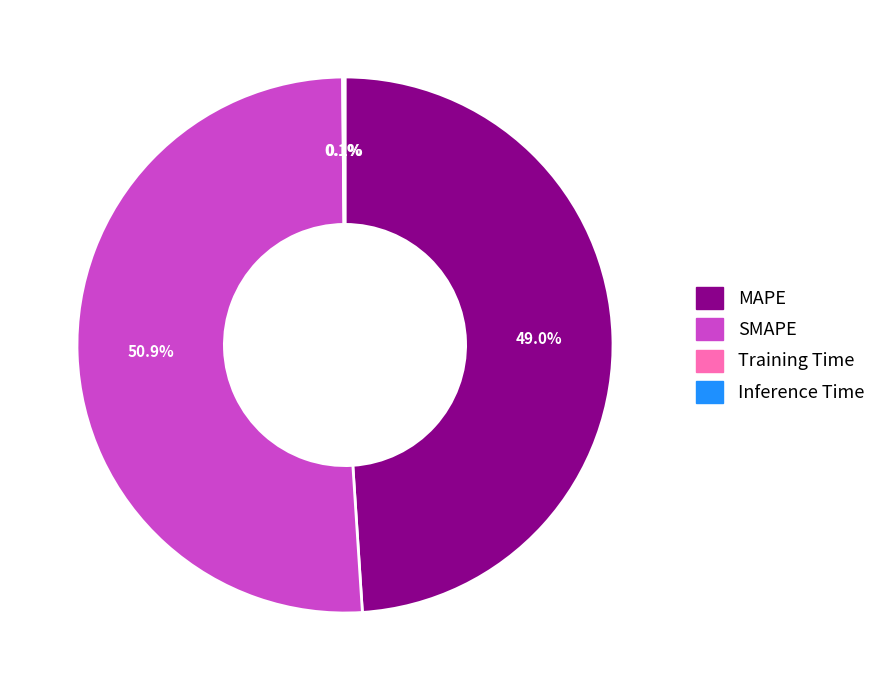

What is the largest slice in the pie chart?

SMAPE